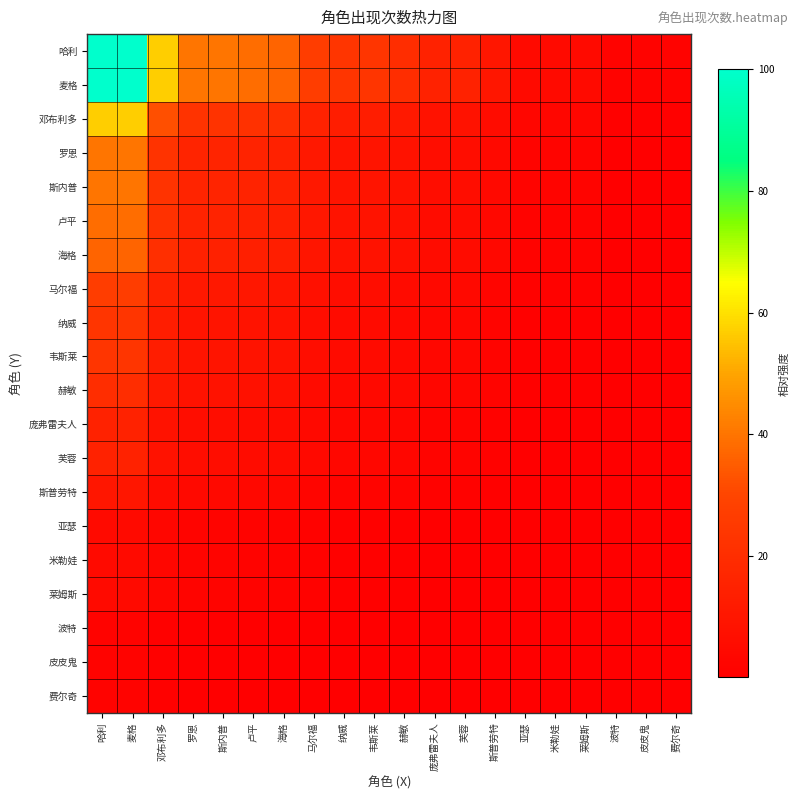

Reading left to right, what are all the values shown in this chart?

哈利: 哈利=100.0	麦格=100.0	邓布利多=56.7	罗恩=40.0	斯内普=40.0	卢平=38.3	海格=36.7	马尔福=26.7	纳威=23.3	韦斯莱=23.3	赫敏=20.0	庞弗雷夫人=15.0	芙蓉=15.0	斯普劳特=10.0	亚瑟=5.0	米勒娃=5.0	莱姆斯=5.0	波特=1.7	皮皮鬼=1.7	费尔奇=1.7
麦格: 哈利=100.0	麦格=100.0	邓布利多=56.7	罗恩=40.0	斯内普=40.0	卢平=38.3	海格=36.7	马尔福=26.7	纳威=23.3	韦斯莱=23.3	赫敏=20.0	庞弗雷夫人=15.0	芙蓉=15.0	斯普劳特=10.0	亚瑟=5.0	米勒娃=5.0	莱姆斯=5.0	波特=1.7	皮皮鬼=1.7	费尔奇=1.7
邓布利多: 哈利=56.7	麦格=56.7	邓布利多=32.1	罗恩=22.7	斯内普=22.7	卢平=21.7	海格=20.8	马尔福=15.1	纳威=13.2	韦斯莱=13.2	赫敏=11.3	庞弗雷夫人=8.5	芙蓉=8.5	斯普劳特=5.7	亚瑟=2.8	米勒娃=2.8	莱姆斯=2.8	波特=0.9	皮皮鬼=0.9	费尔奇=0.9
罗恩: 哈利=40.0	麦格=40.0	邓布利多=22.7	罗恩=16.0	斯内普=16.0	卢平=15.3	海格=14.7	马尔福=10.7	纳威=9.3	韦斯莱=9.3	赫敏=8.0	庞弗雷夫人=6.0	芙蓉=6.0	斯普劳特=4.0	亚瑟=2.0	米勒娃=2.0	莱姆斯=2.0	波特=0.7	皮皮鬼=0.7	费尔奇=0.7
斯内普: 哈利=40.0	麦格=40.0	邓布利多=22.7	罗恩=16.0	斯内普=16.0	卢平=15.3	海格=14.7	马尔福=10.7	纳威=9.3	韦斯莱=9.3	赫敏=8.0	庞弗雷夫人=6.0	芙蓉=6.0	斯普劳特=4.0	亚瑟=2.0	米勒娃=2.0	莱姆斯=2.0	波特=0.7	皮皮鬼=0.7	费尔奇=0.7
卢平: 哈利=38.3	麦格=38.3	邓布利多=21.7	罗恩=15.3	斯内普=15.3	卢平=14.7	海格=14.1	马尔福=10.2	纳威=8.9	韦斯莱=8.9	赫敏=7.7	庞弗雷夫人=5.8	芙蓉=5.8	斯普劳特=3.8	亚瑟=1.9	米勒娃=1.9	莱姆斯=1.9	波特=0.6	皮皮鬼=0.6	费尔奇=0.6
海格: 哈利=36.7	麦格=36.7	邓布利多=20.8	罗恩=14.7	斯内普=14.7	卢平=14.1	海格=13.4	马尔福=9.8	纳威=8.6	韦斯莱=8.6	赫敏=7.3	庞弗雷夫人=5.5	芙蓉=5.5	斯普劳特=3.7	亚瑟=1.8	米勒娃=1.8	莱姆斯=1.8	波特=0.6	皮皮鬼=0.6	费尔奇=0.6
马尔福: 哈利=26.7	麦格=26.7	邓布利多=15.1	罗恩=10.7	斯内普=10.7	卢平=10.2	海格=9.8	马尔福=7.1	纳威=6.2	韦斯莱=6.2	赫敏=5.3	庞弗雷夫人=4.0	芙蓉=4.0	斯普劳特=2.7	亚瑟=1.3	米勒娃=1.3	莱姆斯=1.3	波特=0.4	皮皮鬼=0.4	费尔奇=0.4
纳威: 哈利=23.3	麦格=23.3	邓布利多=13.2	罗恩=9.3	斯内普=9.3	卢平=8.9	海格=8.6	马尔福=6.2	纳威=5.4	韦斯莱=5.4	赫敏=4.7	庞弗雷夫人=3.5	芙蓉=3.5	斯普劳特=2.3	亚瑟=1.2	米勒娃=1.2	莱姆斯=1.2	波特=0.4	皮皮鬼=0.4	费尔奇=0.4
韦斯莱: 哈利=23.3	麦格=23.3	邓布利多=13.2	罗恩=9.3	斯内普=9.3	卢平=8.9	海格=8.6	马尔福=6.2	纳威=5.4	韦斯莱=5.4	赫敏=4.7	庞弗雷夫人=3.5	芙蓉=3.5	斯普劳特=2.3	亚瑟=1.2	米勒娃=1.2	莱姆斯=1.2	波特=0.4	皮皮鬼=0.4	费尔奇=0.4
赫敏: 哈利=20.0	麦格=20.0	邓布利多=11.3	罗恩=8.0	斯内普=8.0	卢平=7.7	海格=7.3	马尔福=5.3	纳威=4.7	韦斯莱=4.7	赫敏=4.0	庞弗雷夫人=3.0	芙蓉=3.0	斯普劳特=2.0	亚瑟=1.0	米勒娃=1.0	莱姆斯=1.0	波特=0.3	皮皮鬼=0.3	费尔奇=0.3
庞弗雷夫人: 哈利=15.0	麦格=15.0	邓布利多=8.5	罗恩=6.0	斯内普=6.0	卢平=5.8	海格=5.5	马尔福=4.0	纳威=3.5	韦斯莱=3.5	赫敏=3.0	庞弗雷夫人=2.2	芙蓉=2.2	斯普劳特=1.5	亚瑟=0.8	米勒娃=0.8	莱姆斯=0.8	波特=0.2	皮皮鬼=0.2	费尔奇=0.2
芙蓉: 哈利=15.0	麦格=15.0	邓布利多=8.5	罗恩=6.0	斯内普=6.0	卢平=5.8	海格=5.5	马尔福=4.0	纳威=3.5	韦斯莱=3.5	赫敏=3.0	庞弗雷夫人=2.2	芙蓉=2.2	斯普劳特=1.5	亚瑟=0.8	米勒娃=0.8	莱姆斯=0.8	波特=0.2	皮皮鬼=0.2	费尔奇=0.2
斯普劳特: 哈利=10.0	麦格=10.0	邓布利多=5.7	罗恩=4.0	斯内普=4.0	卢平=3.8	海格=3.7	马尔福=2.7	纳威=2.3	韦斯莱=2.3	赫敏=2.0	庞弗雷夫人=1.5	芙蓉=1.5	斯普劳特=1.0	亚瑟=0.5	米勒娃=0.5	莱姆斯=0.5	波特=0.2	皮皮鬼=0.2	费尔奇=0.2
亚瑟: 哈利=5.0	麦格=5.0	邓布利多=2.8	罗恩=2.0	斯内普=2.0	卢平=1.9	海格=1.8	马尔福=1.3	纳威=1.2	韦斯莱=1.2	赫敏=1.0	庞弗雷夫人=0.8	芙蓉=0.8	斯普劳特=0.5	亚瑟=0.2	米勒娃=0.2	莱姆斯=0.2	波特=0.1	皮皮鬼=0.1	费尔奇=0.1
米勒娃: 哈利=5.0	麦格=5.0	邓布利多=2.8	罗恩=2.0	斯内普=2.0	卢平=1.9	海格=1.8	马尔福=1.3	纳威=1.2	韦斯莱=1.2	赫敏=1.0	庞弗雷夫人=0.8	芙蓉=0.8	斯普劳特=0.5	亚瑟=0.2	米勒娃=0.2	莱姆斯=0.2	波特=0.1	皮皮鬼=0.1	费尔奇=0.1
莱姆斯: 哈利=5.0	麦格=5.0	邓布利多=2.8	罗恩=2.0	斯内普=2.0	卢平=1.9	海格=1.8	马尔福=1.3	纳威=1.2	韦斯莱=1.2	赫敏=1.0	庞弗雷夫人=0.8	芙蓉=0.8	斯普劳特=0.5	亚瑟=0.2	米勒娃=0.2	莱姆斯=0.2	波特=0.1	皮皮鬼=0.1	费尔奇=0.1
波特: 哈利=1.7	麦格=1.7	邓布利多=0.9	罗恩=0.7	斯内普=0.7	卢平=0.6	海格=0.6	马尔福=0.4	纳威=0.4	韦斯莱=0.4	赫敏=0.3	庞弗雷夫人=0.2	芙蓉=0.2	斯普劳特=0.2	亚瑟=0.1	米勒娃=0.1	莱姆斯=0.1	波特=0.0	皮皮鬼=0.0	费尔奇=0.0
皮皮鬼: 哈利=1.7	麦格=1.7	邓布利多=0.9	罗恩=0.7	斯内普=0.7	卢平=0.6	海格=0.6	马尔福=0.4	纳威=0.4	韦斯莱=0.4	赫敏=0.3	庞弗雷夫人=0.2	芙蓉=0.2	斯普劳特=0.2	亚瑟=0.1	米勒娃=0.1	莱姆斯=0.1	波特=0.0	皮皮鬼=0.0	费尔奇=0.0
费尔奇: 哈利=1.7	麦格=1.7	邓布利多=0.9	罗恩=0.7	斯内普=0.7	卢平=0.6	海格=0.6	马尔福=0.4	纳威=0.4	韦斯莱=0.4	赫敏=0.3	庞弗雷夫人=0.2	芙蓉=0.2	斯普劳特=0.2	亚瑟=0.1	米勒娃=0.1	莱姆斯=0.1	波特=0.0	皮皮鬼=0.0	费尔奇=0.0